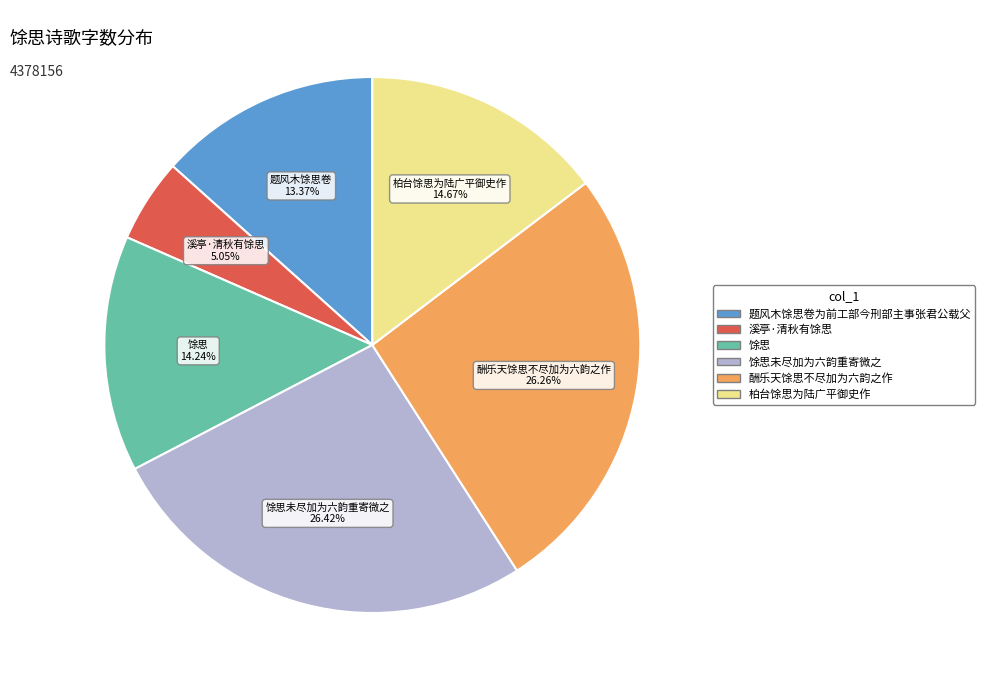

Count the number of slices in the pie.

6